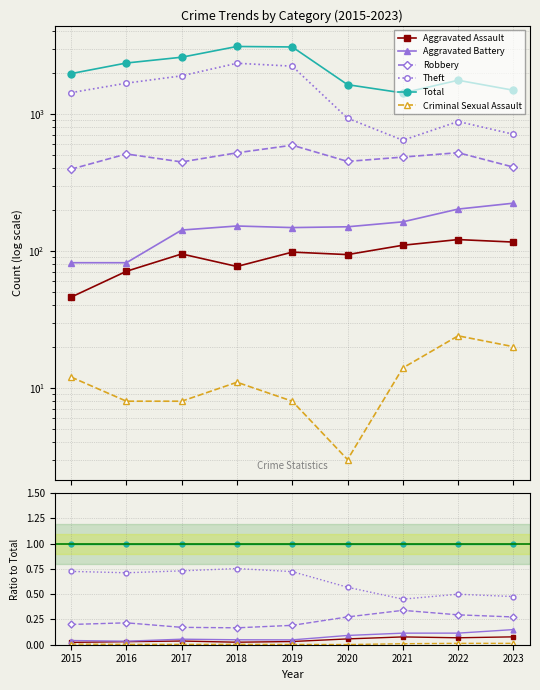

True or false: Theft and Aggravated Battery cross at least once.

False